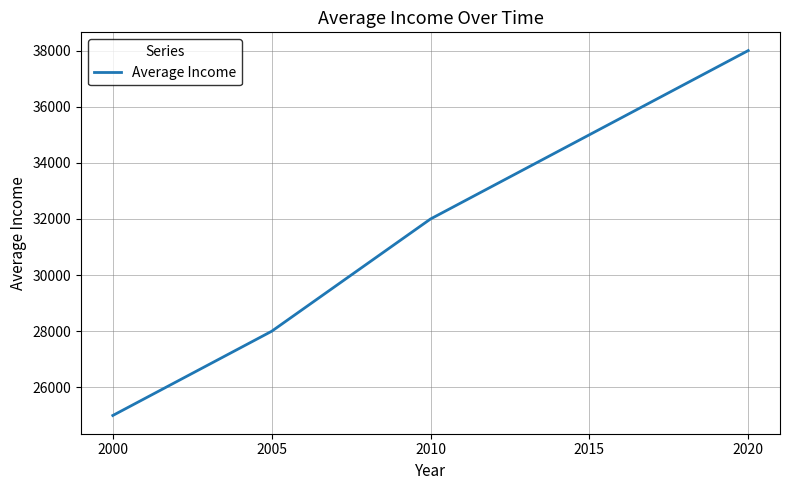

How many lines are shown in the chart?

1